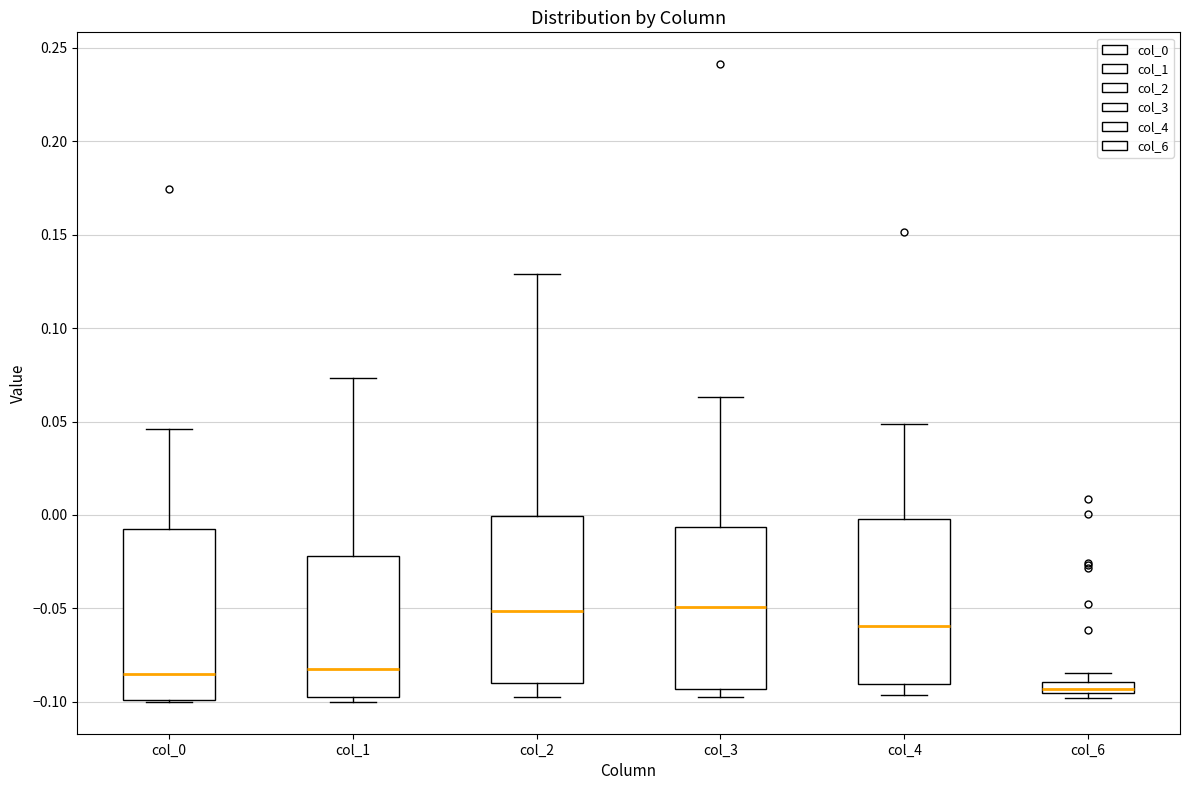

Where does the median line of the box for col_4 sit on the y-axis? The values are not printed on the chart, so give them approximately, as read against the axis.

-0.060